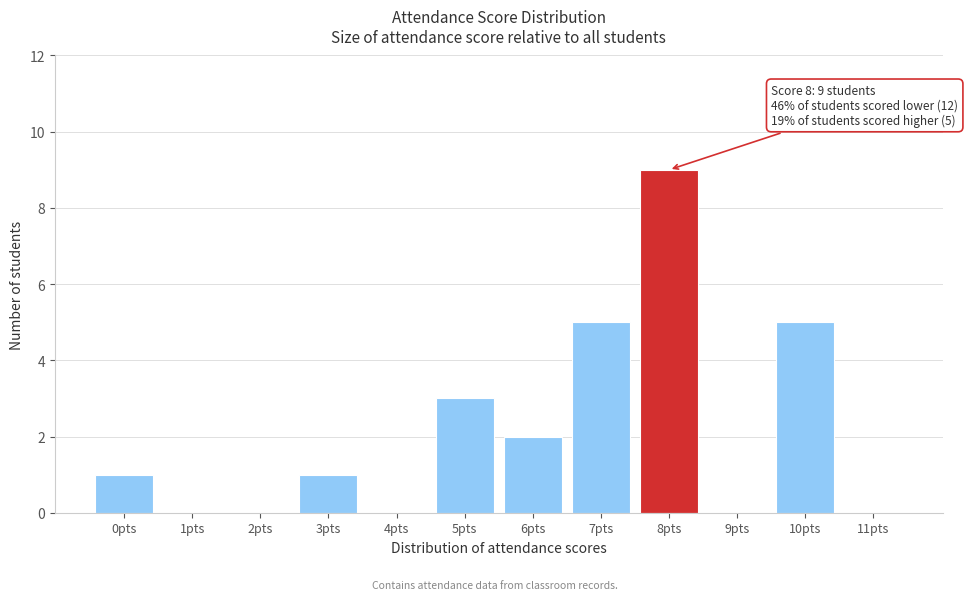

Reading left to right, extract all data points from this chart.

0pts=1	1pts=0	2pts=0	3pts=1	4pts=0	5pts=3	6pts=2	7pts=5	8pts=9	9pts=0	10pts=5	11pts=0